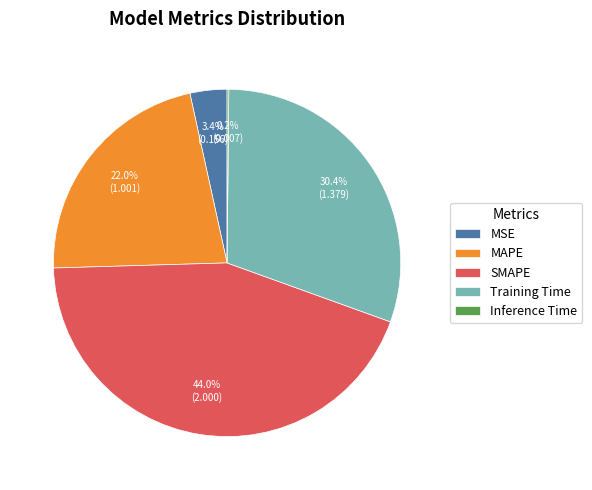

Is there a majority slice in this chart?

No